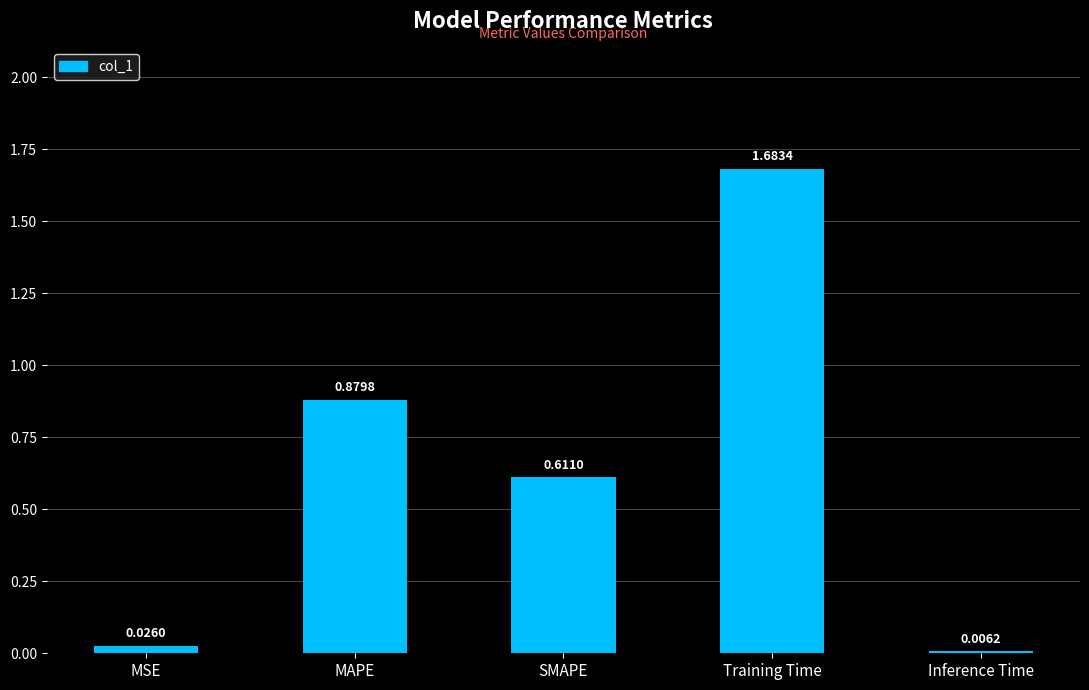

Count the number of data series in this chart.

1